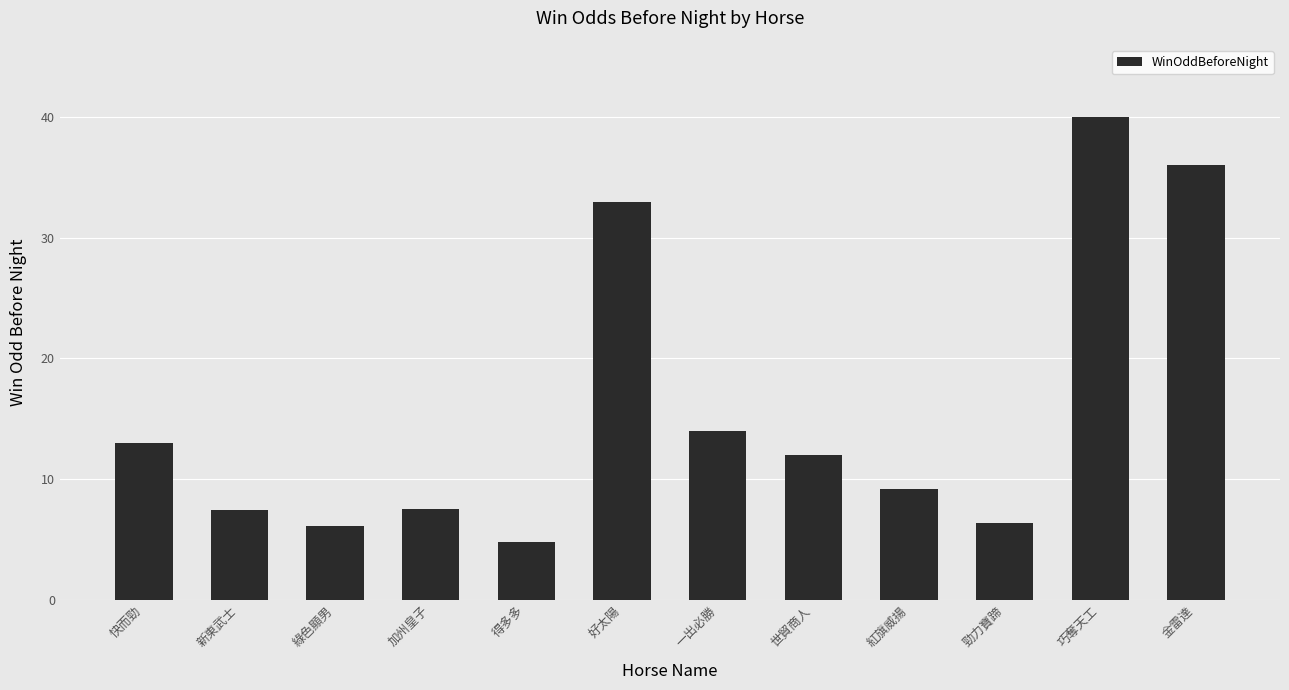

How many data points are less than 12?

6